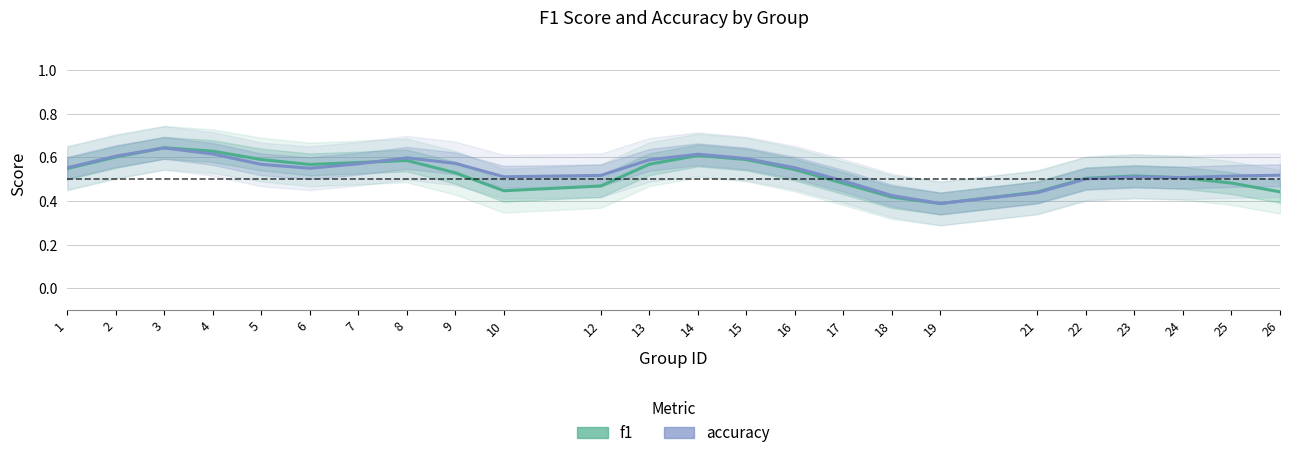

Is it true that f1 equals 0.5 at 12?

True